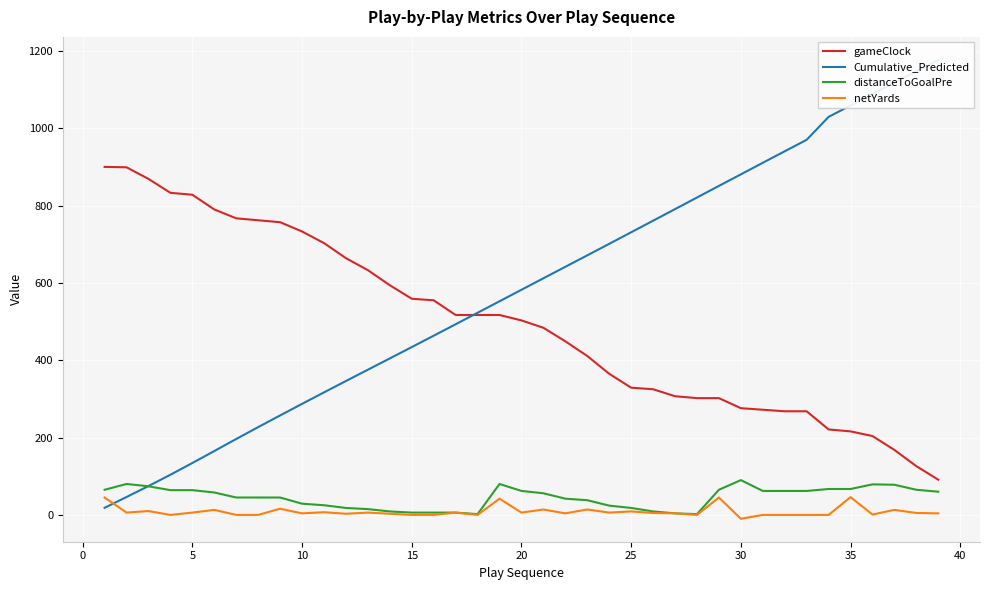

What is the maximum value for netYards?

46